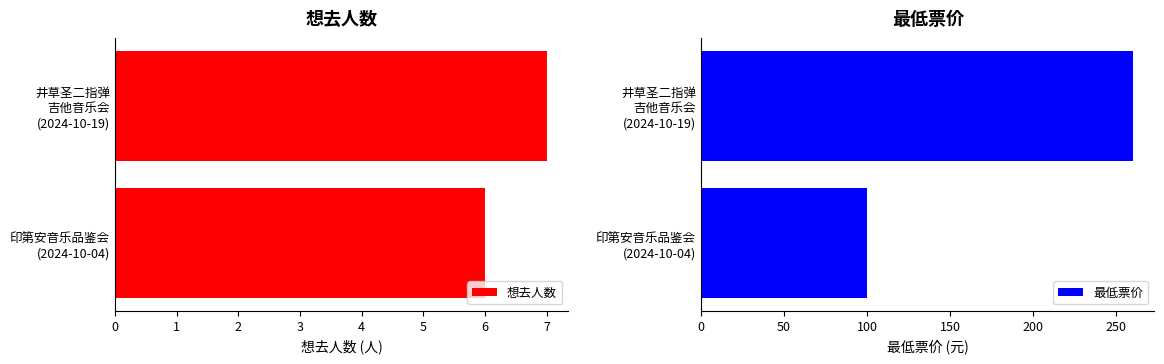

What is the maximum value for 最低票价?

260